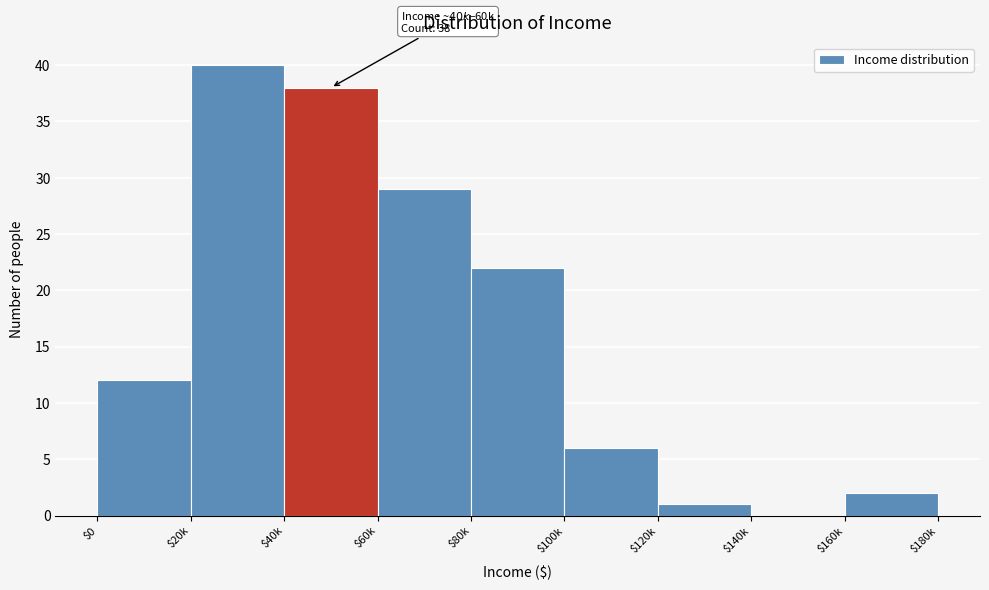

What value does the data have at $20k?

40